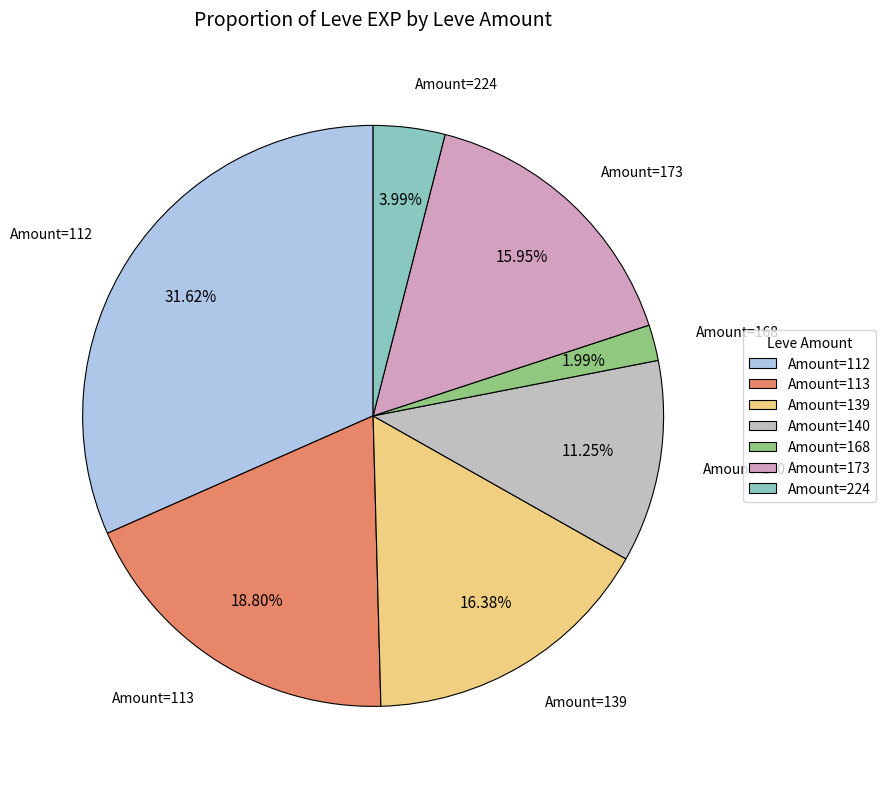

Between Amount=139 and Amount=113, which is larger?

Amount=113